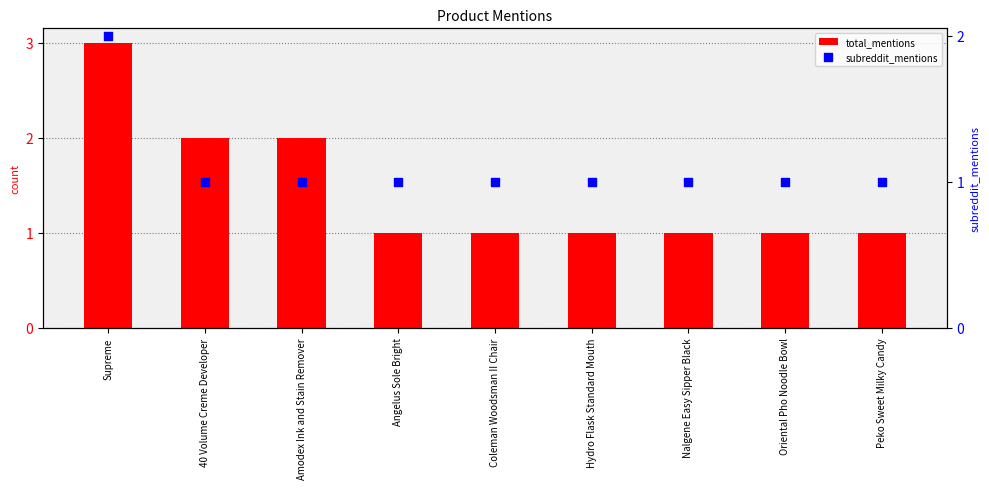

At how many categories does at least one series exceed 2?

1